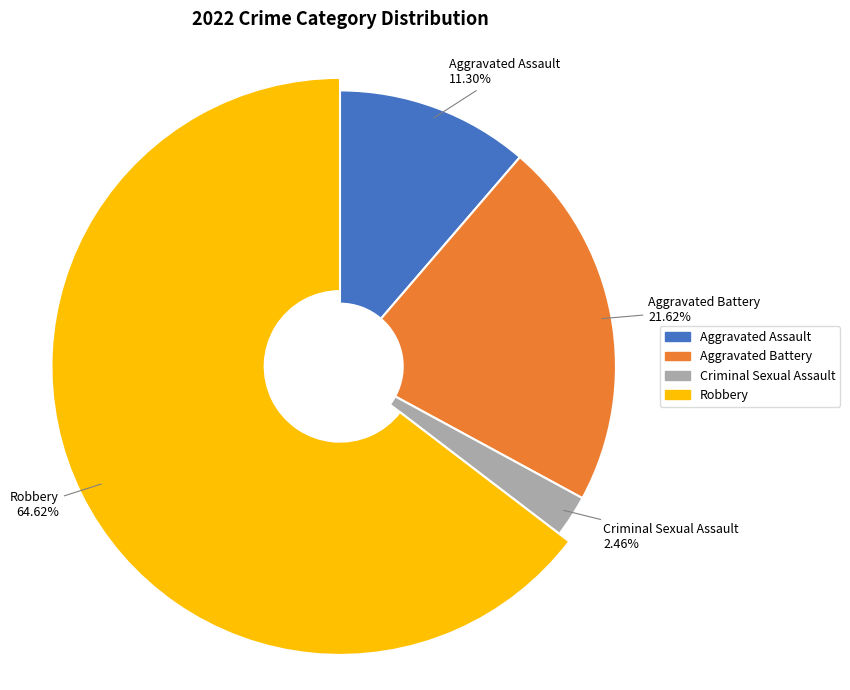

To the nearest percent, what percentage of the pie is Aggravated Assault?

11%